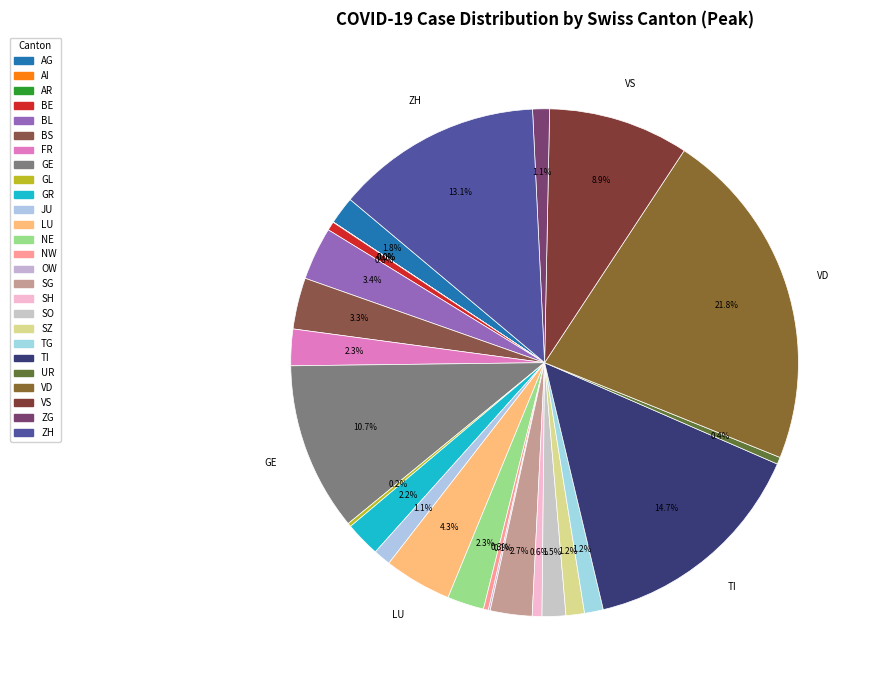

Combined, what portion of the pie is FR and AR?

2.3%